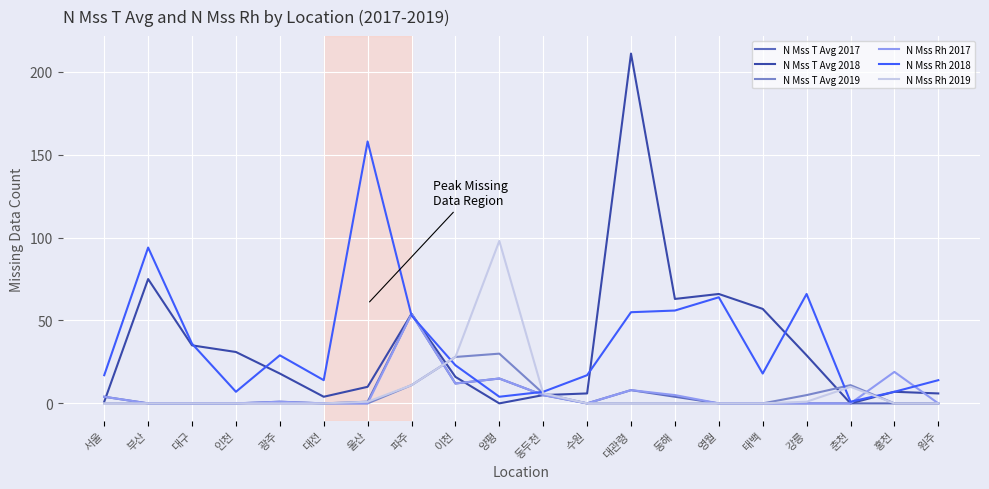

What position from the left is 대구?

3